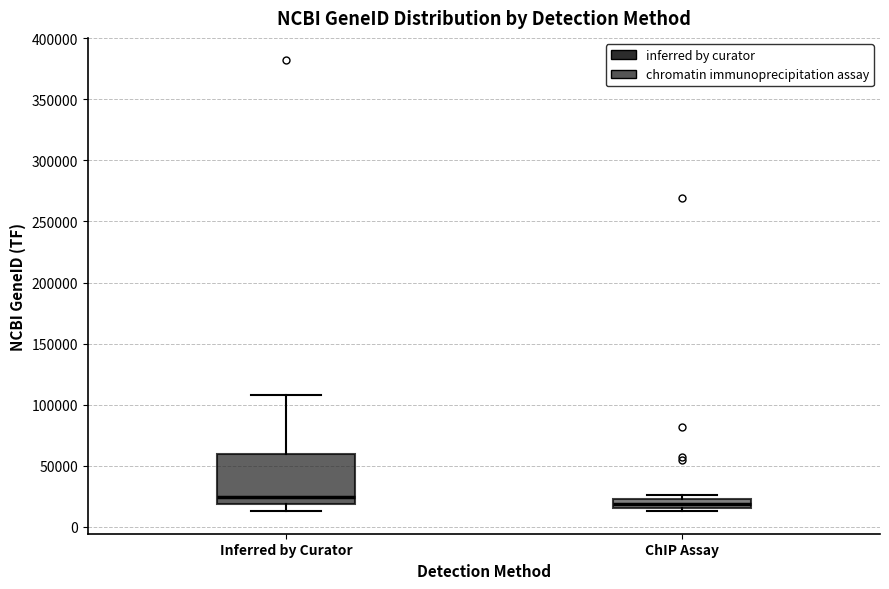

Where does the median line of the box for ChIP Assay sit on the y-axis? The values are not printed on the chart, so give them approximately, as read against the axis.

20000